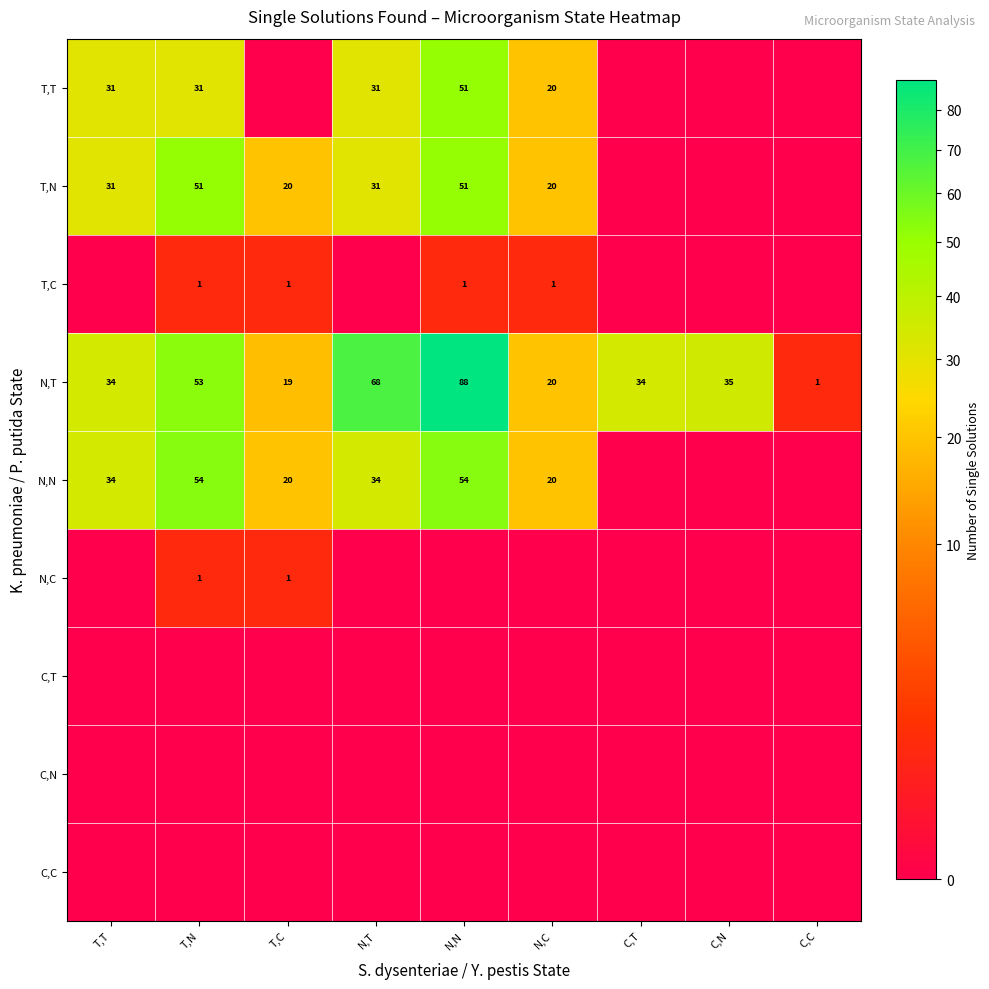

At how many categories does at least one series exceed 24?

6